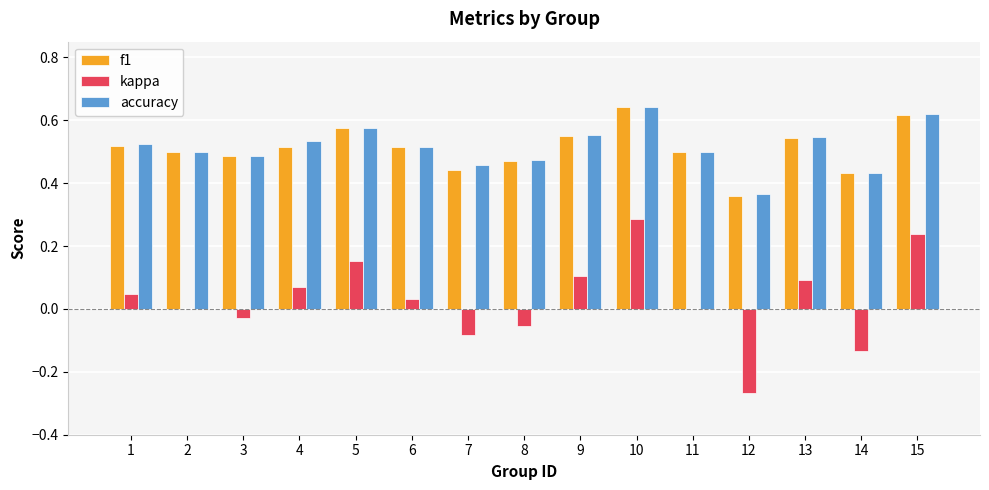

Is it true that accuracy equals 0.5 at 11?

True